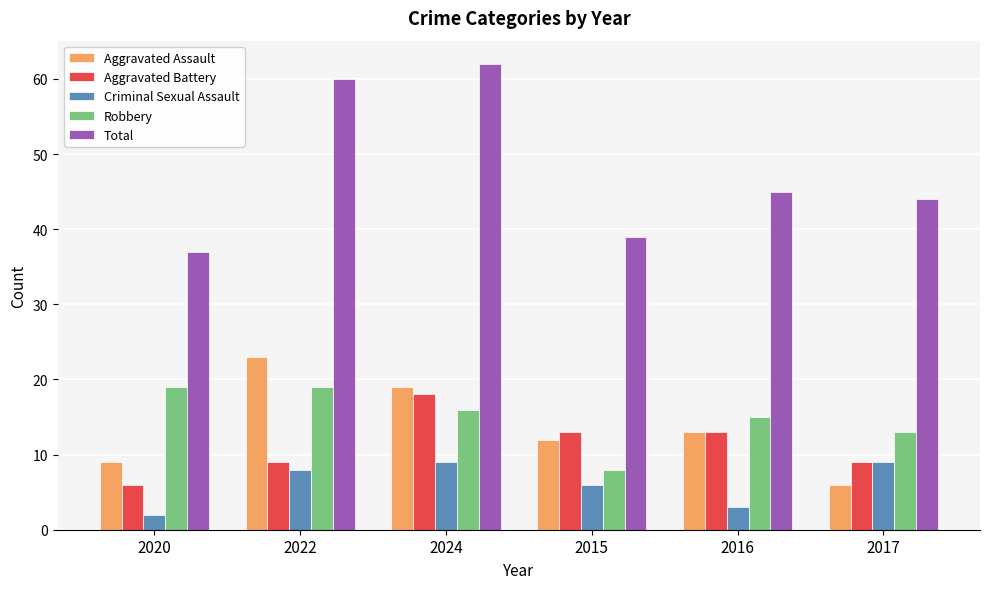

What is the spread (max minus min) of values at 2016?

42